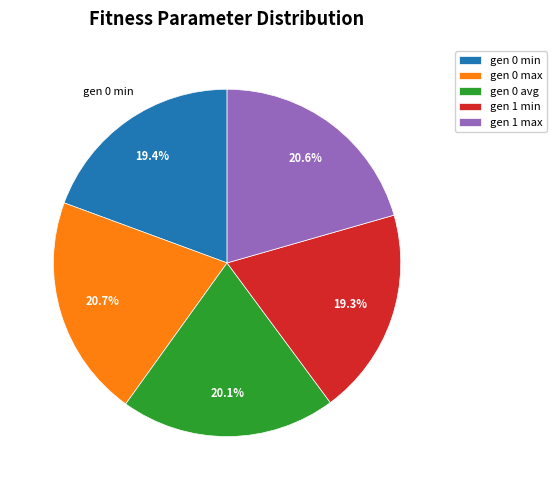

What percentage is NOT represented by gen 0 min?

80.6%